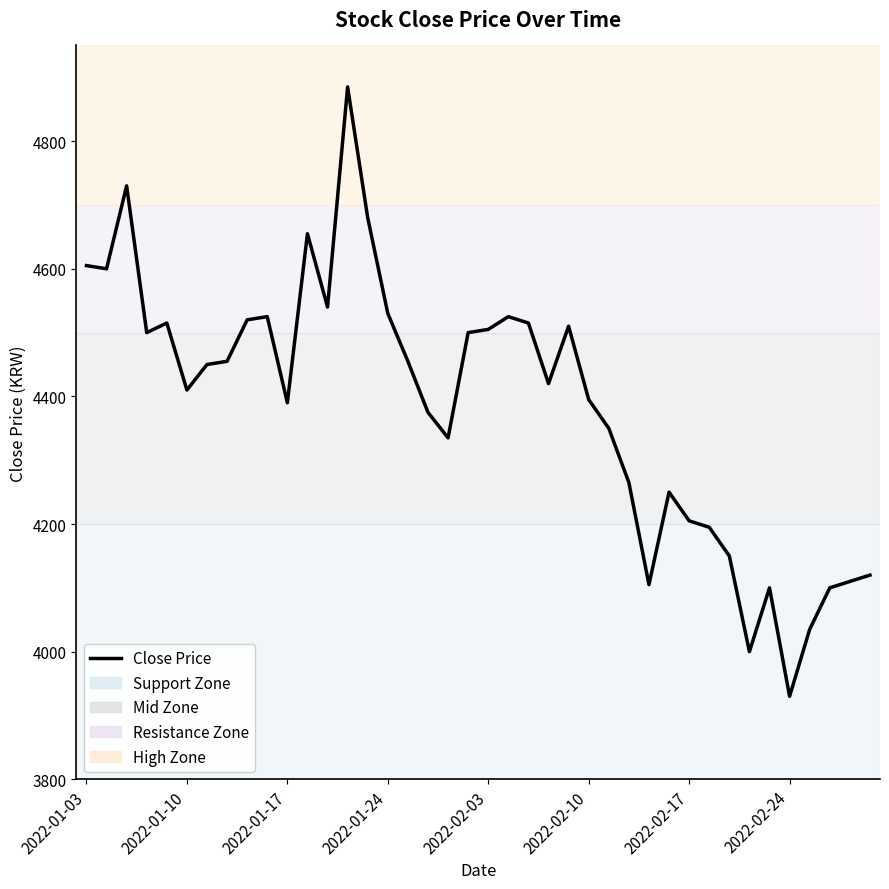

What is the minimum value shown in the chart?

3930